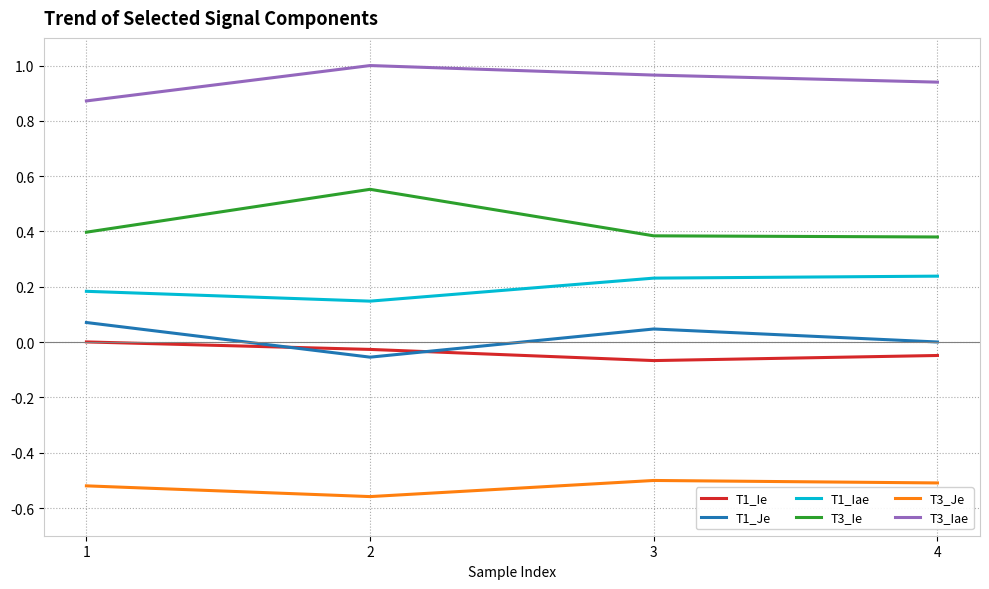

The value of T3_Ie at 3 is 0.4. True or false?

True